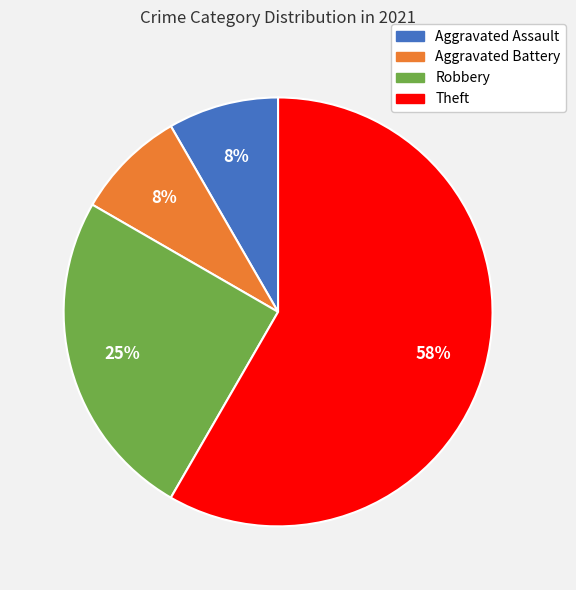

To the nearest percent, what portion does Aggravated Assault represent?

8%